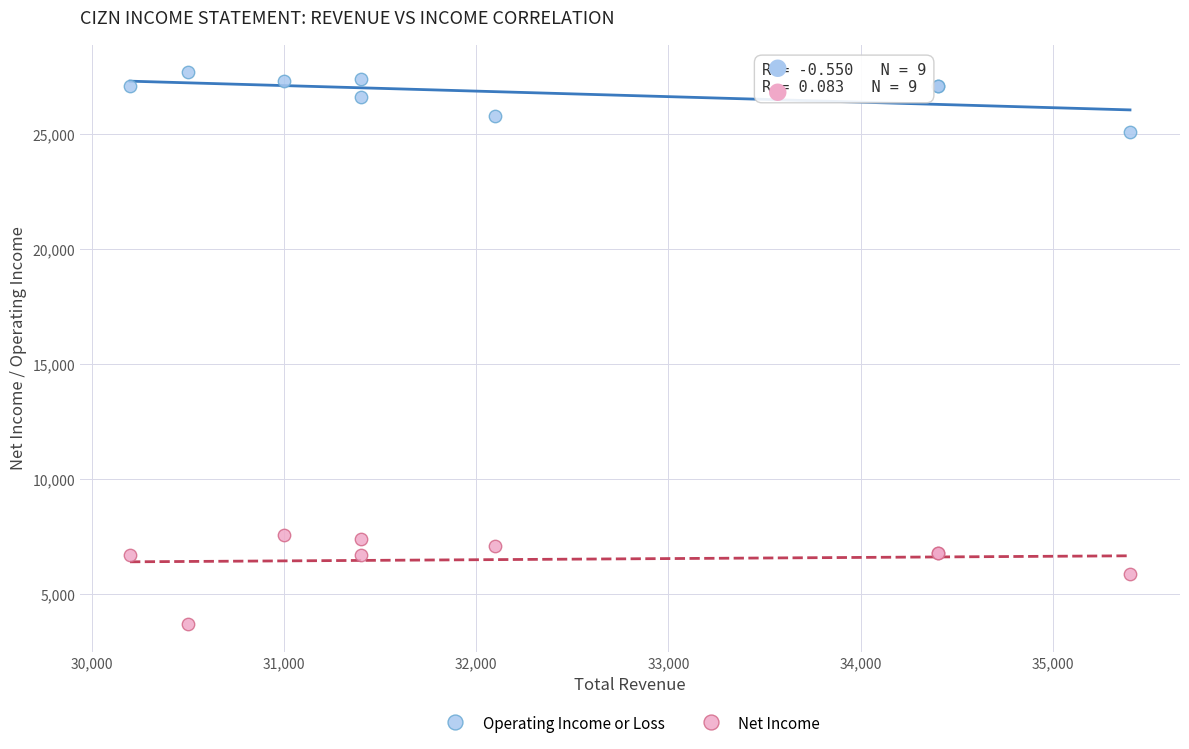

What are all the series names shown in the legend?

Operating Income or Loss, Net Income